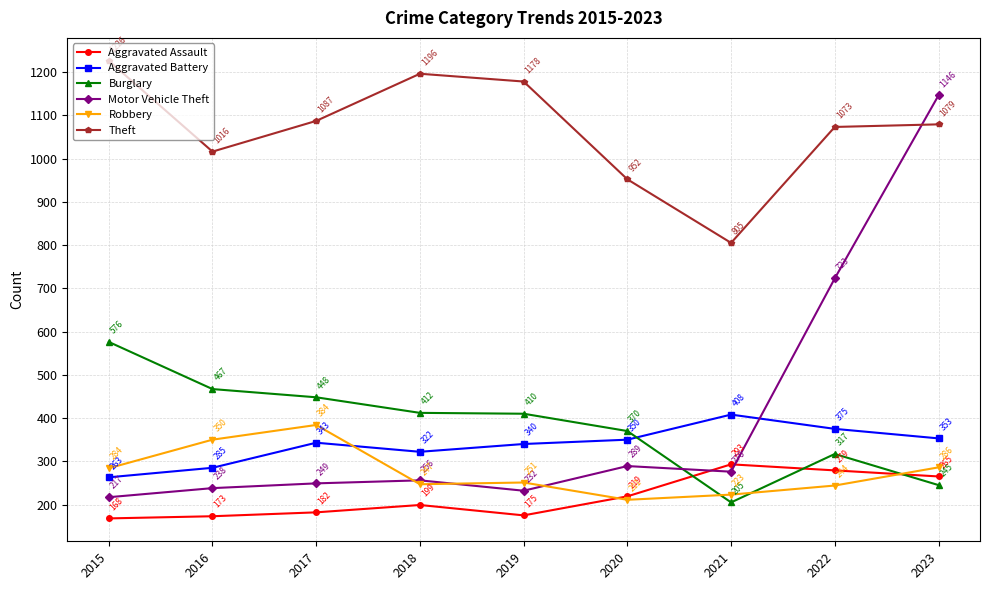

Does the chart display data point markers on the line(s)?

Yes